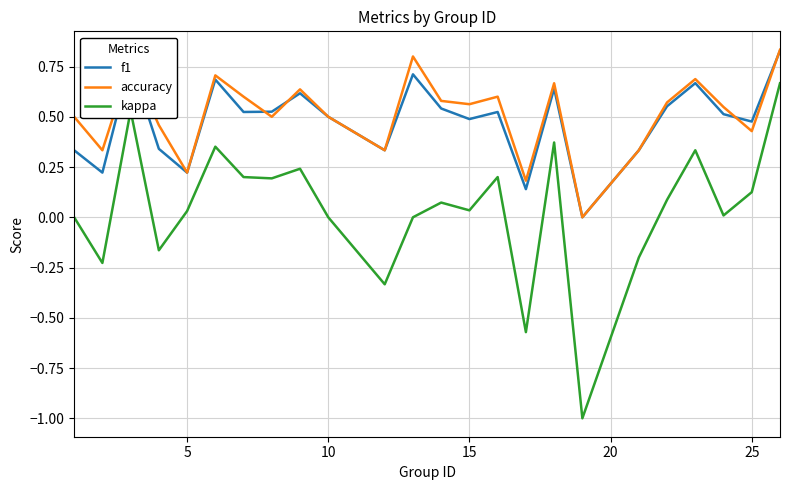

Which series has the largest total across all categories?

accuracy